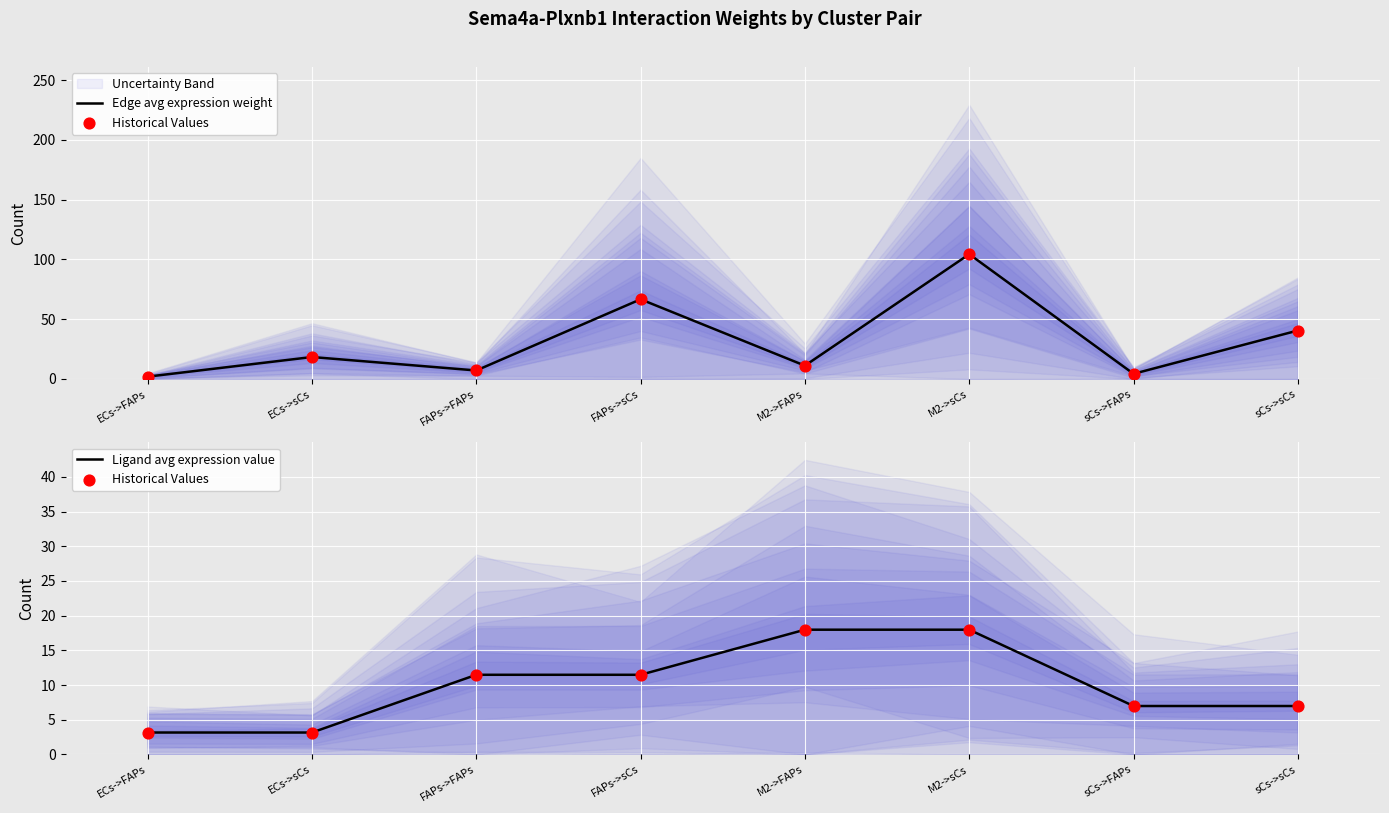

Which series contains the highest Y value?

Edge avg expression weight